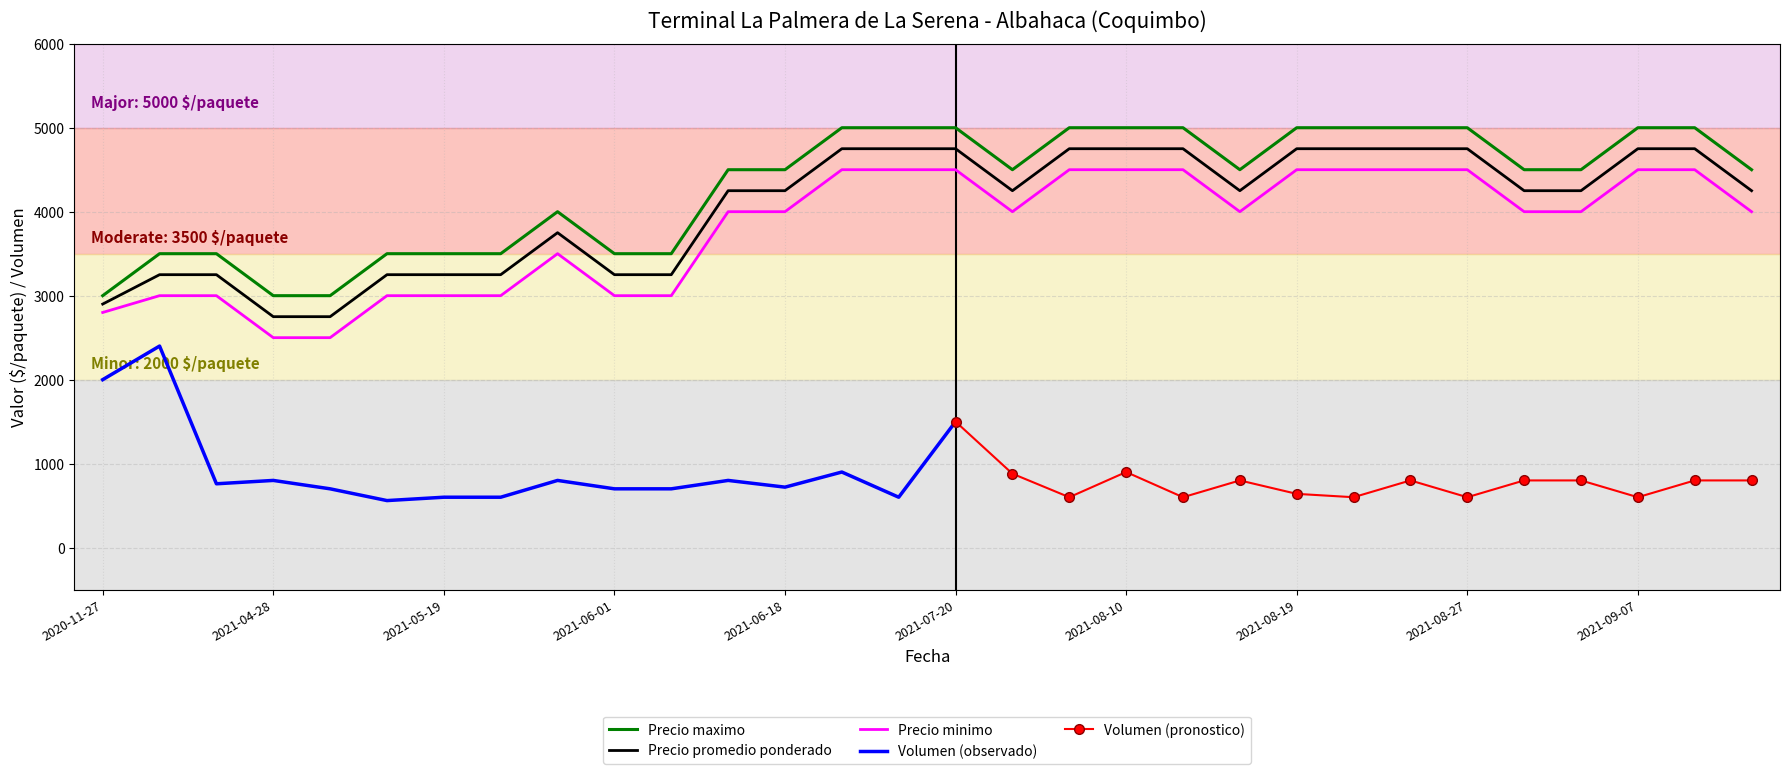

How many Precio promedio ponderado values are between 3250 and 4750?

27